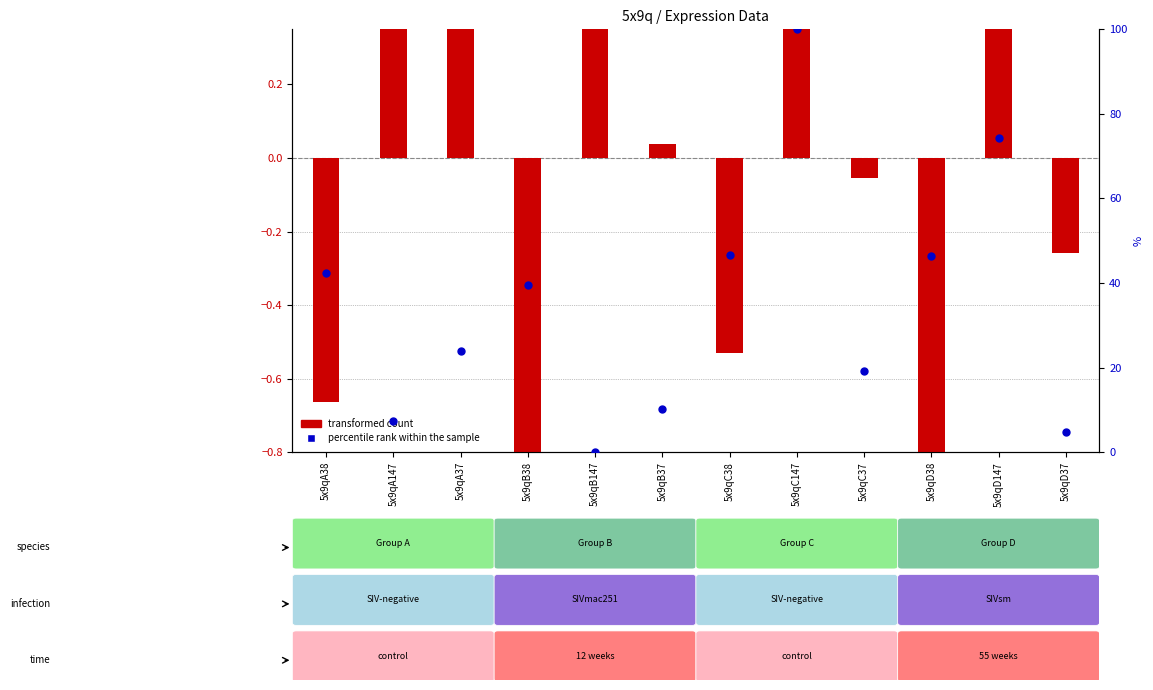

At which category is the sum across all series the highest?

5x9qC147